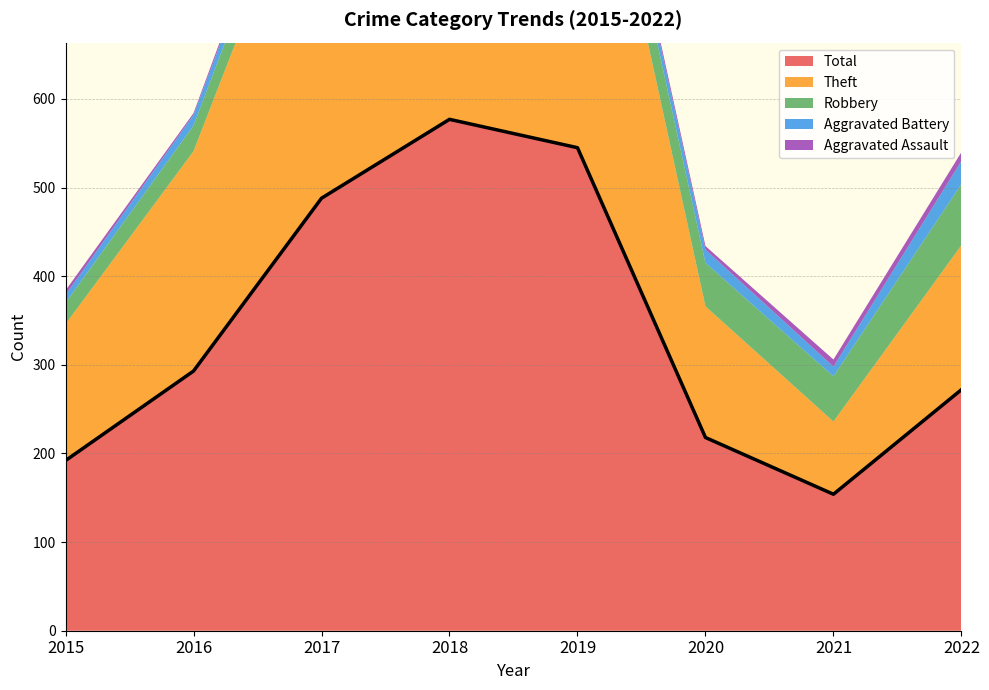

Is it true that Robbery equals 11 at 2017?

False